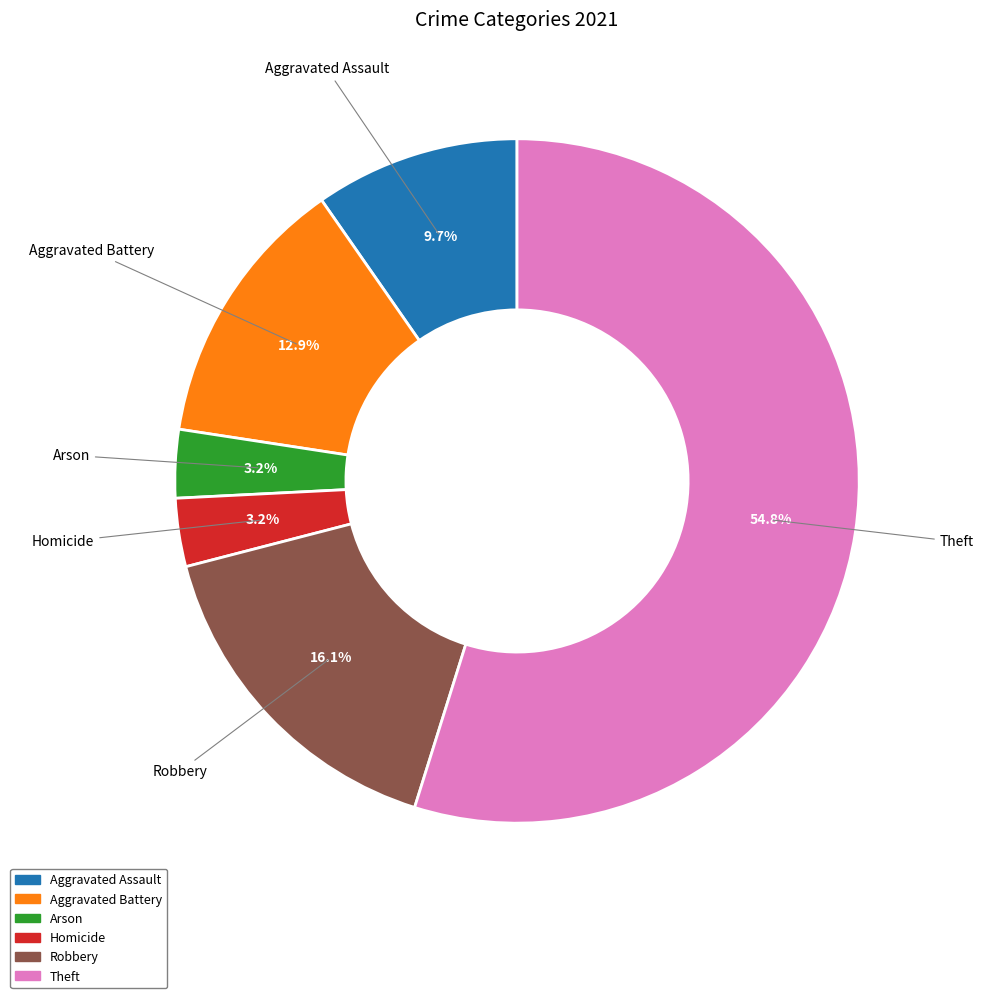

Is there a majority slice in this chart?

Yes